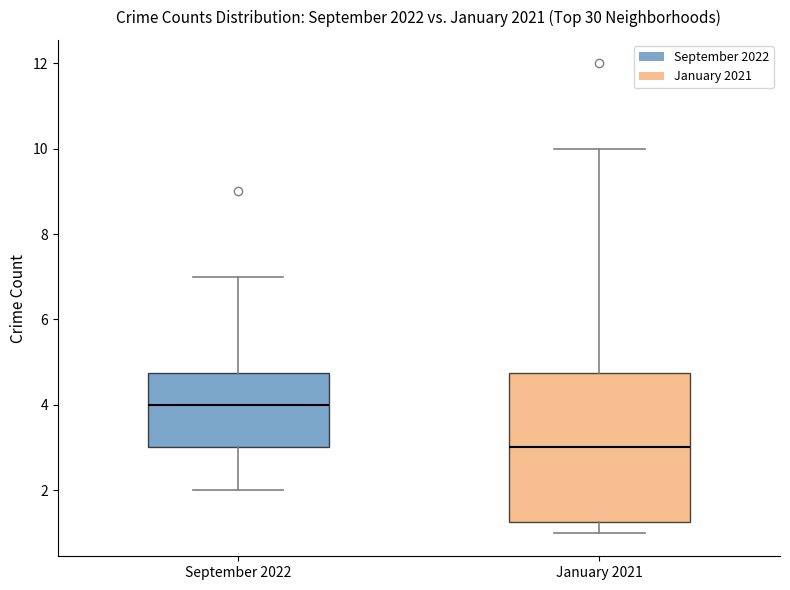

Comparing the boxes themselves (not the whiskers), which one is the tallest?

January 2021